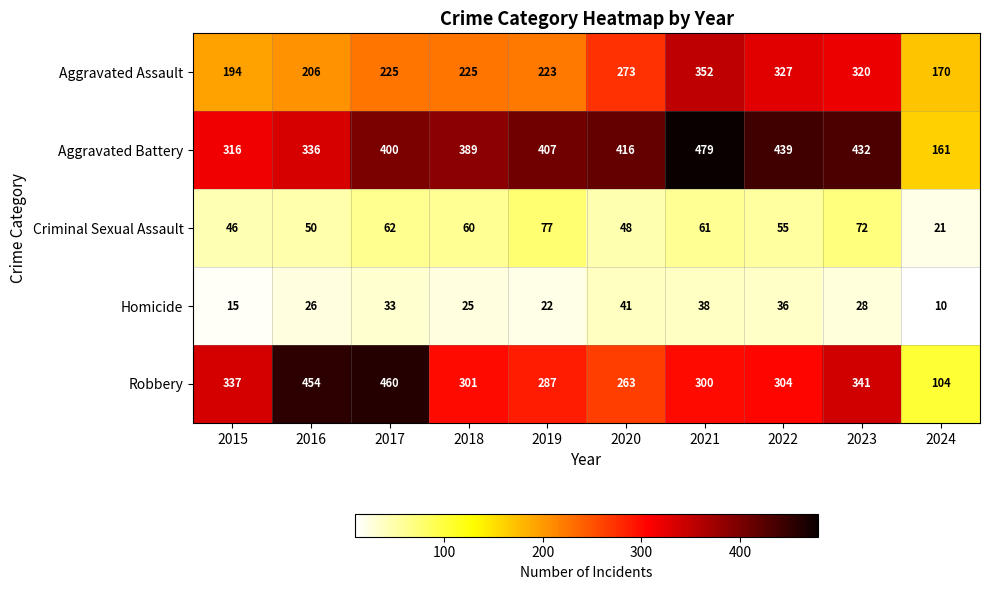

The value of Criminal Sexual Assault at 2023 is 72. True or false?

True